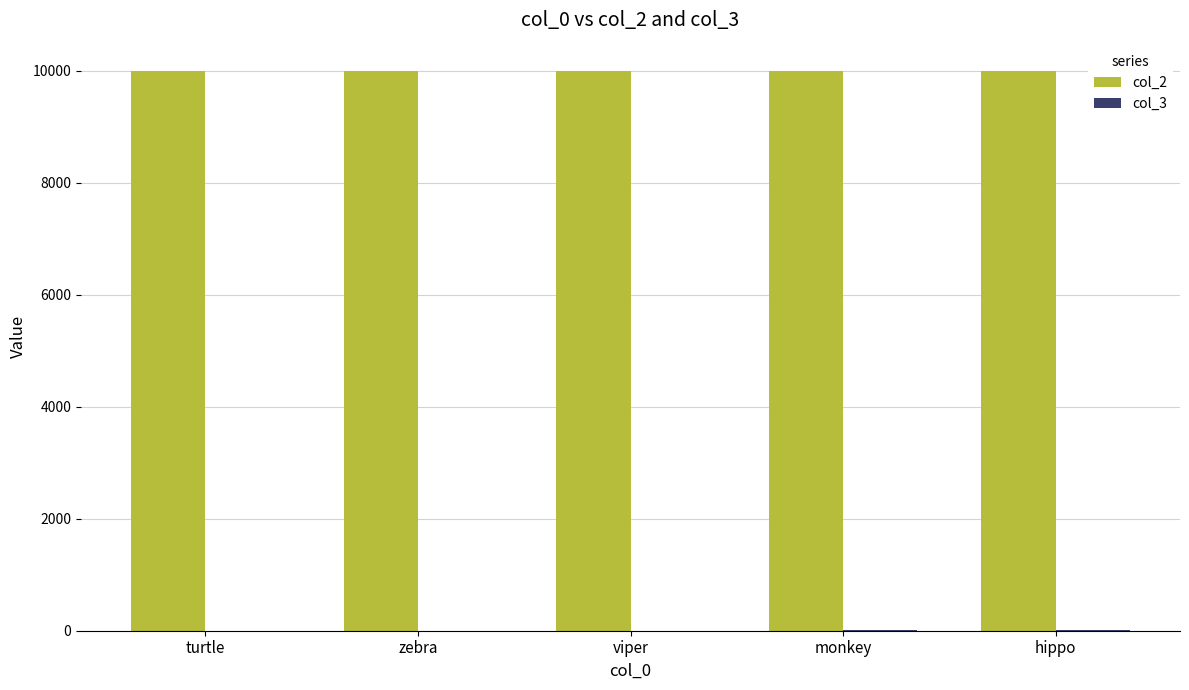

The value of col_2 at turtle is 5697. True or false?

False